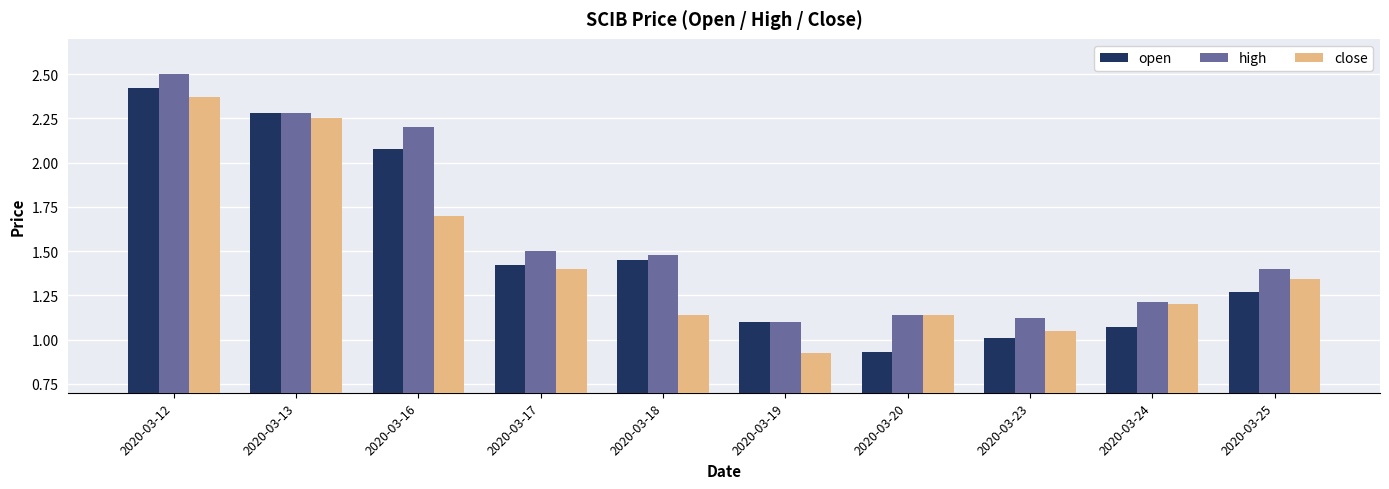

Which category has the highest value in the high series?

2020-03-12